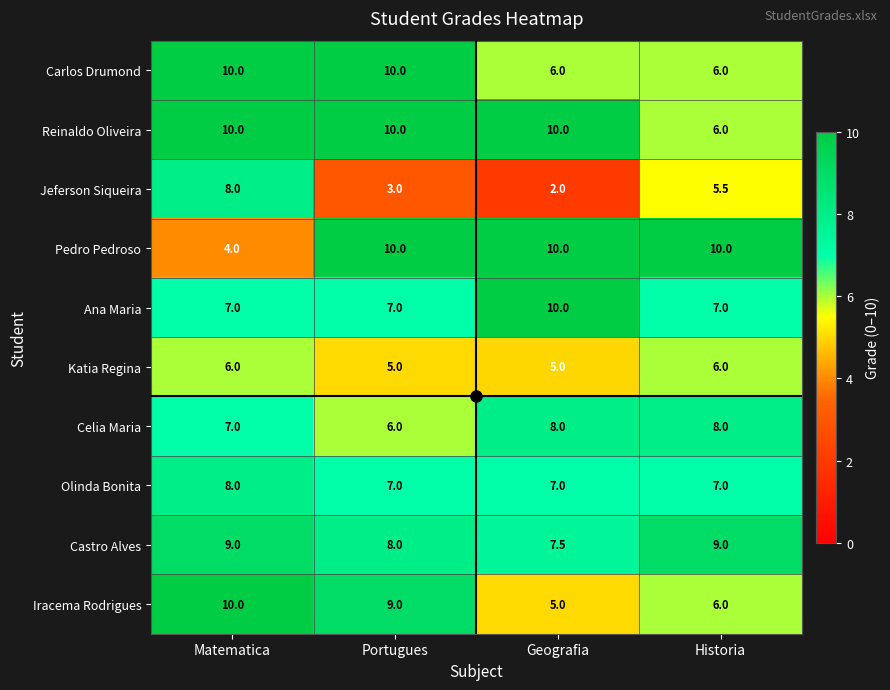

List the labels in order of Iracema Rodrigues value, largest first.

Matematica, Portugues, Historia, Geografia